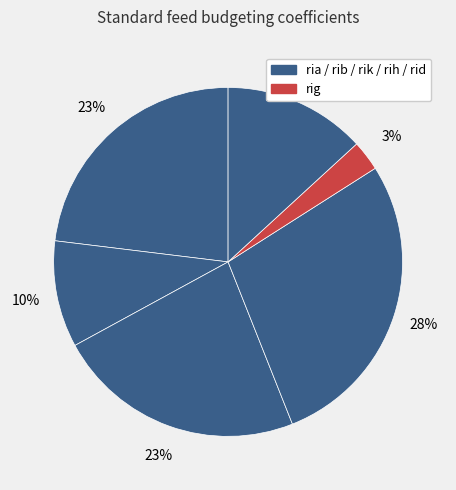

How many segments does this pie chart have?

6